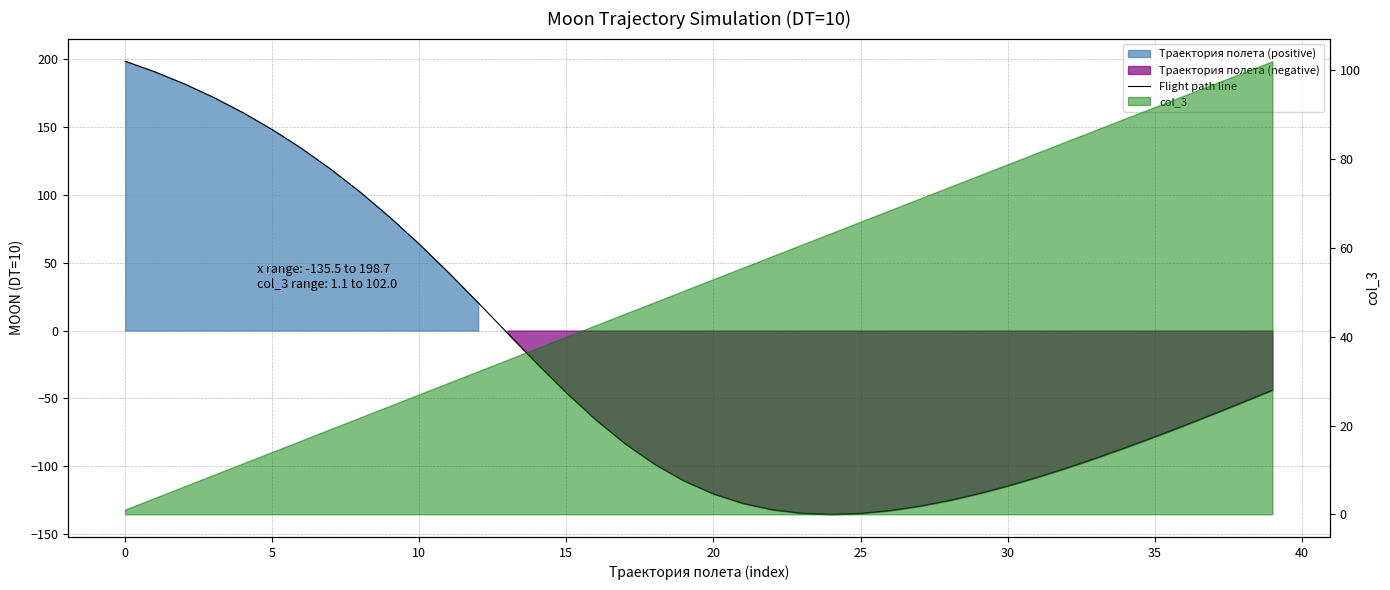

What is the greatest value displayed?

198.7